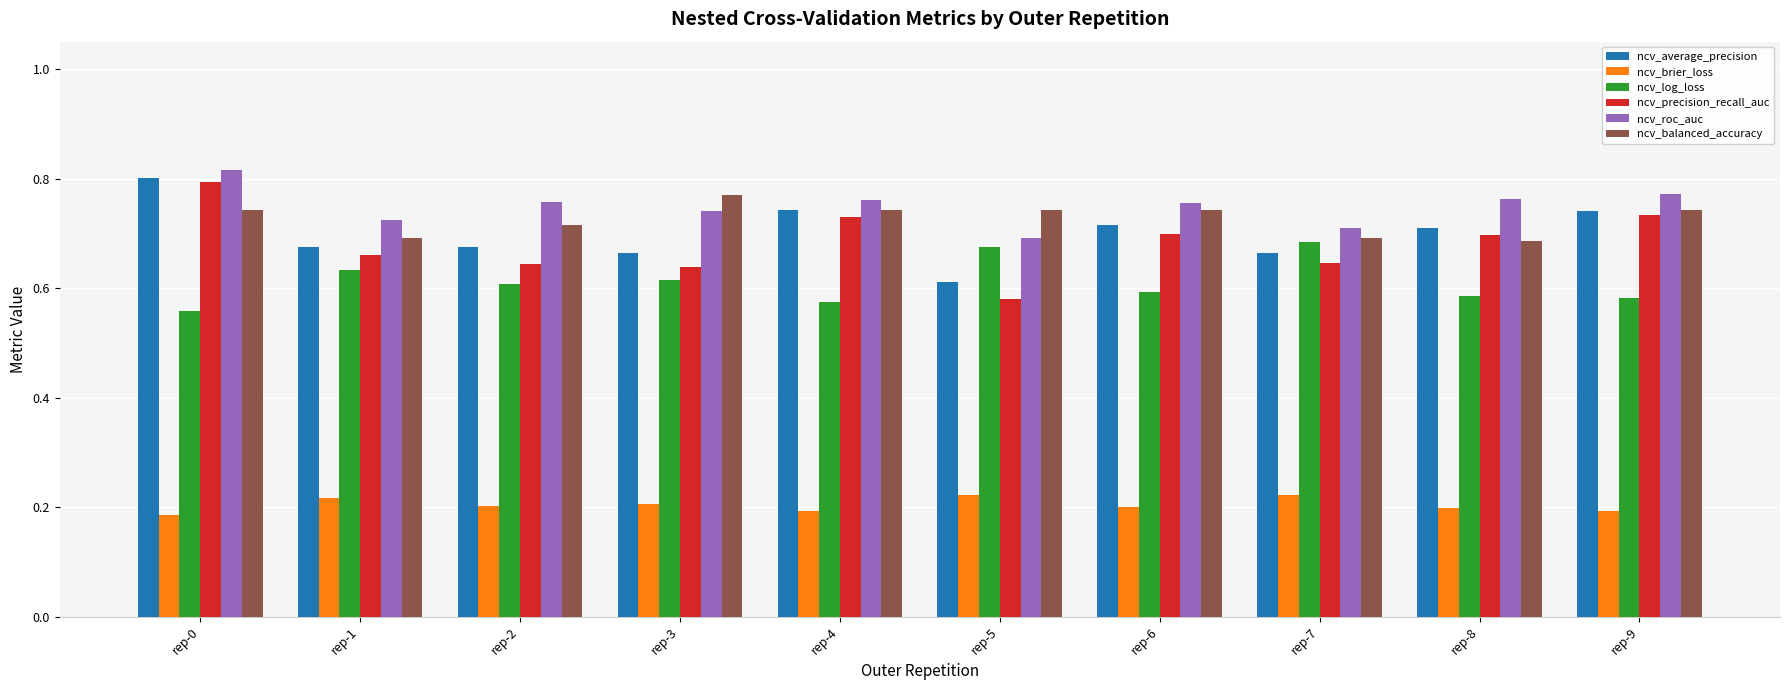

How many ncv_precision_recall_auc values are between 0 and 1?

10